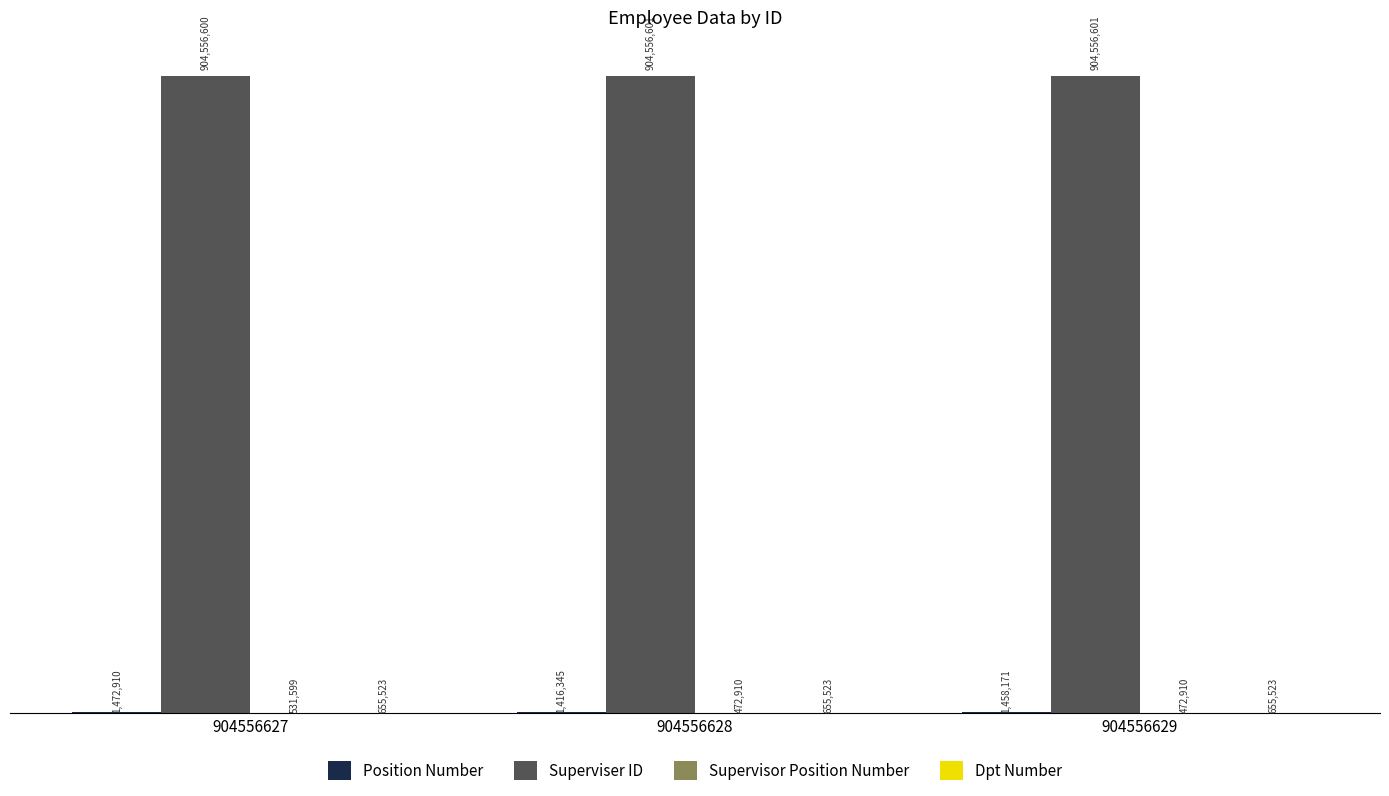

Which series has the widest spread of values?

Supervisor Position Number